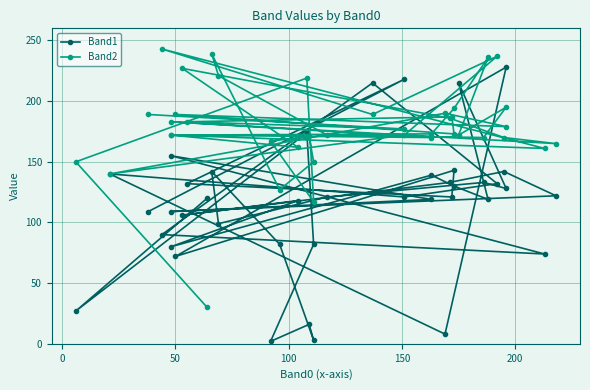

True or false: Band1 and Band2 intersect in this chart.

True